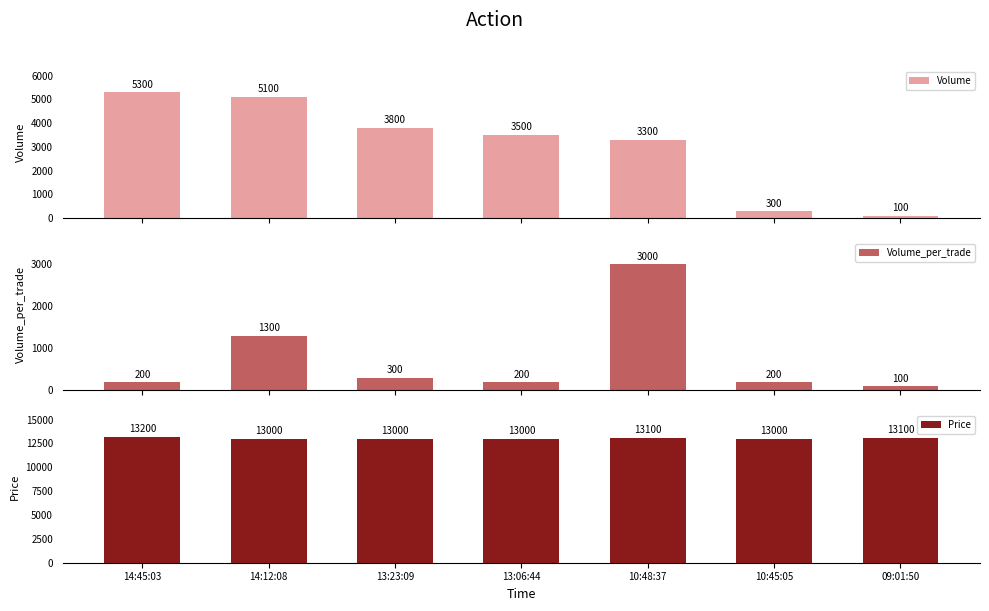

At which category is the sum across all series the highest?

14:12:08